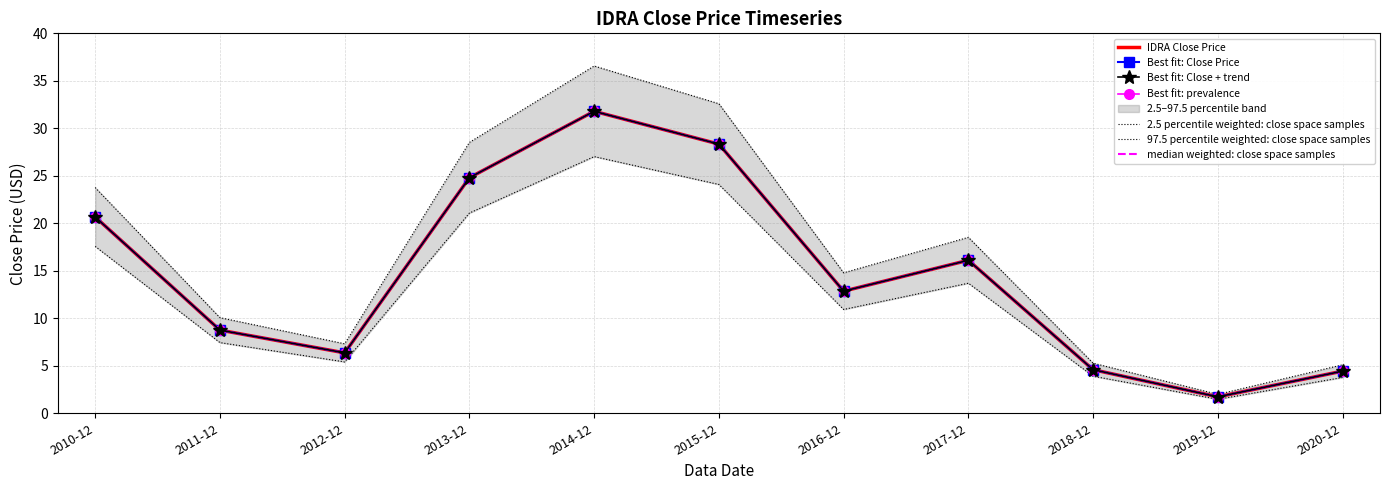

Rank the categories by value from lowest to highest.

2019-12, 2020-12, 2018-12, 2012-12, 2011-12, 2016-12, 2017-12, 2010-12, 2013-12, 2015-12, 2014-12